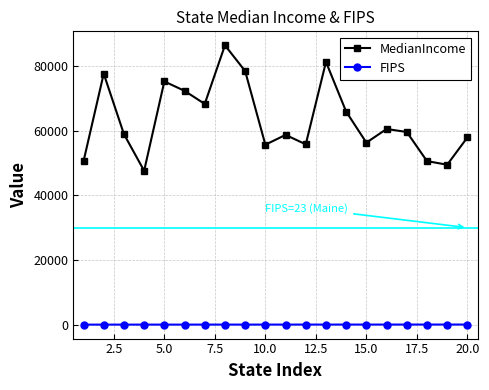

What is the highest value of the MedianIncome series?

86420